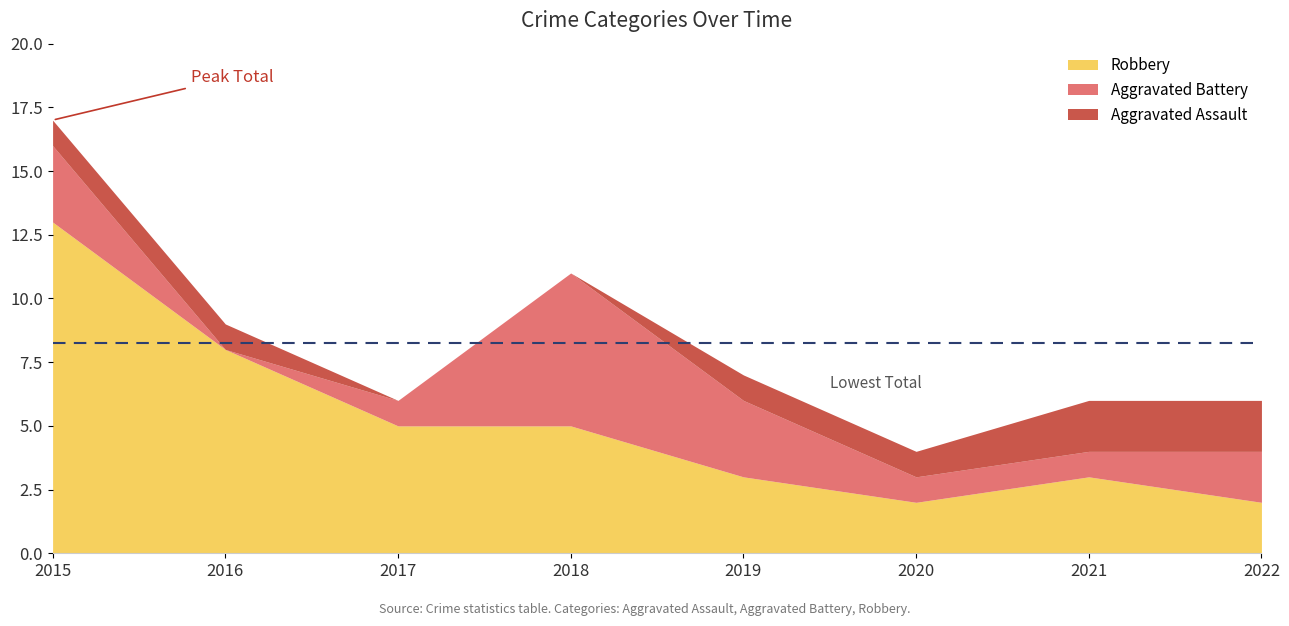

True or false: Total has a value of 12 at 2016.

False